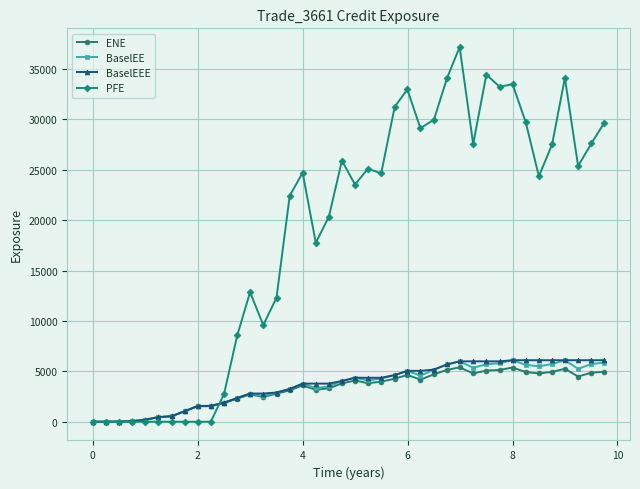

True or false: PFE has more than 0 points higher than both neighbors.

True